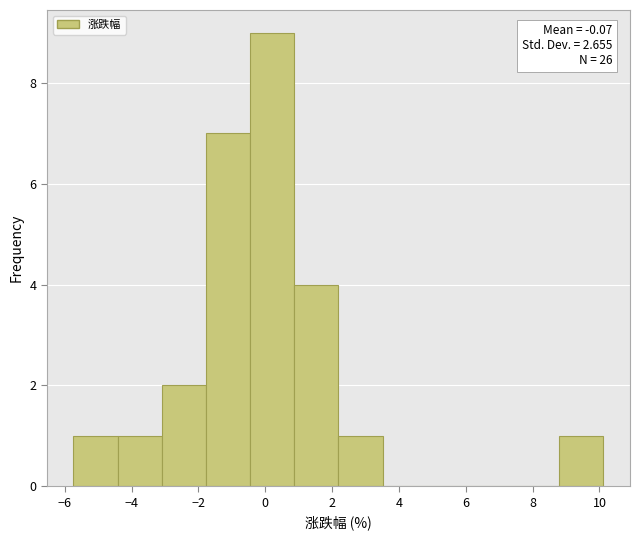

Which range on the x-axis has the tallest bar?

-0.4 to 0.8